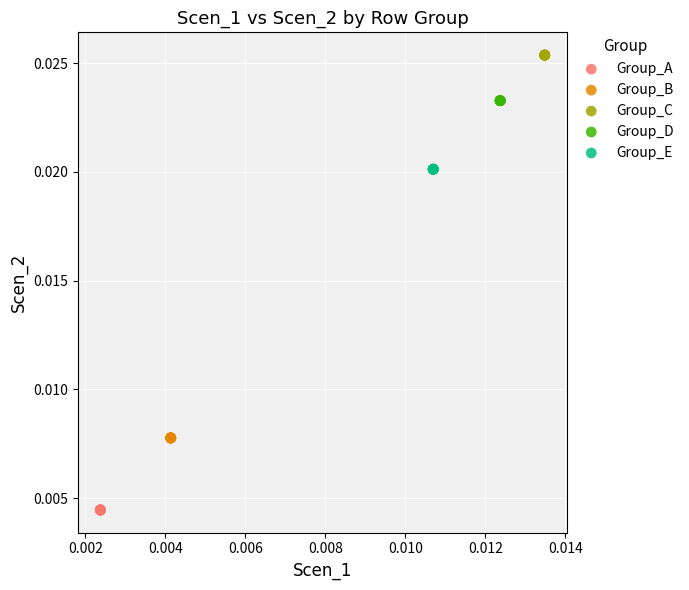

Which series reaches the maximum Y coordinate?

Group_C